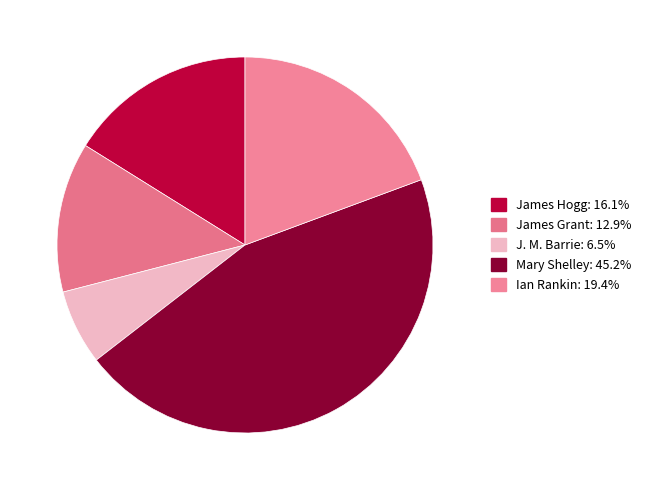

True or false: Mary Shelley accounts for 32% of the total.

False